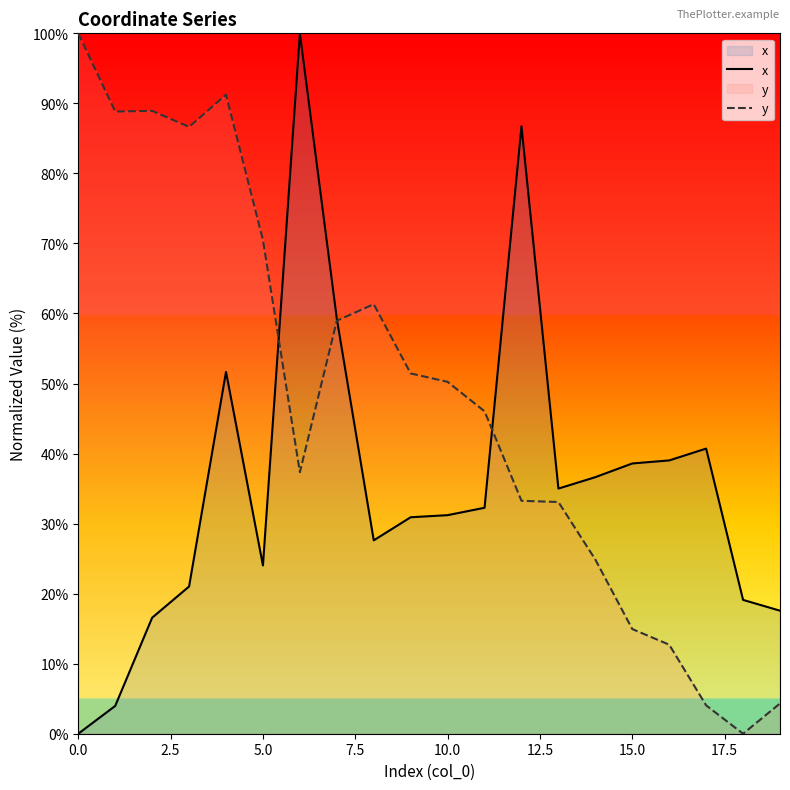

Is it true that y equals 24.9 at 14?

True